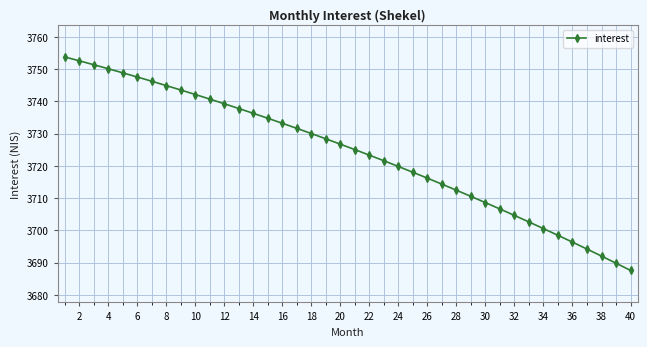

True or false: the data has more than 0 interior local peaks.

False